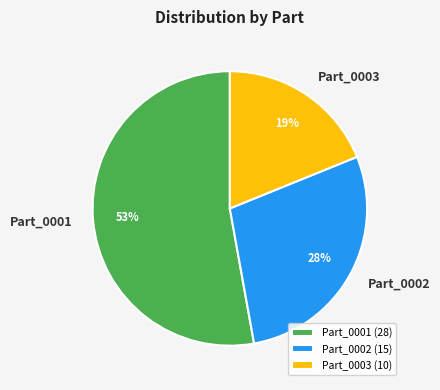

Rank the categories by value from lowest to highest.

Part_0003, Part_0002, Part_0001